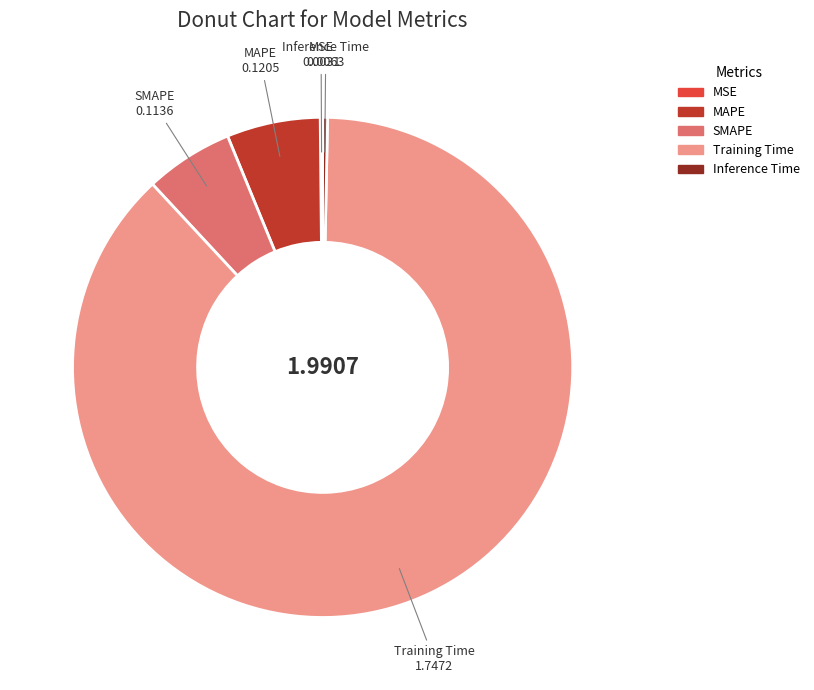

Do Training Time and MAPE together represent more than half of the pie?

Yes